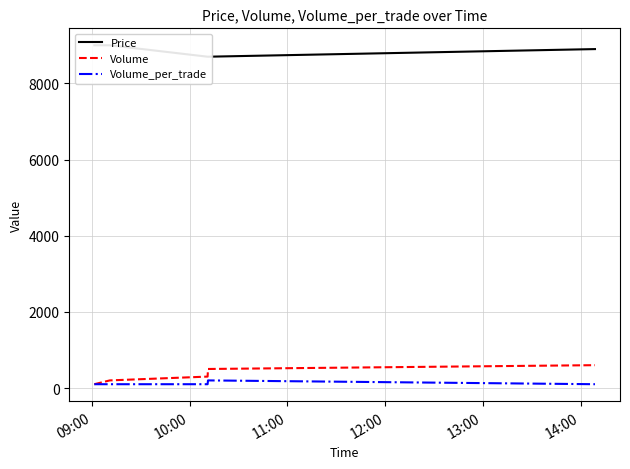

True or false: Volume_per_trade and Price intersect in this chart.

False